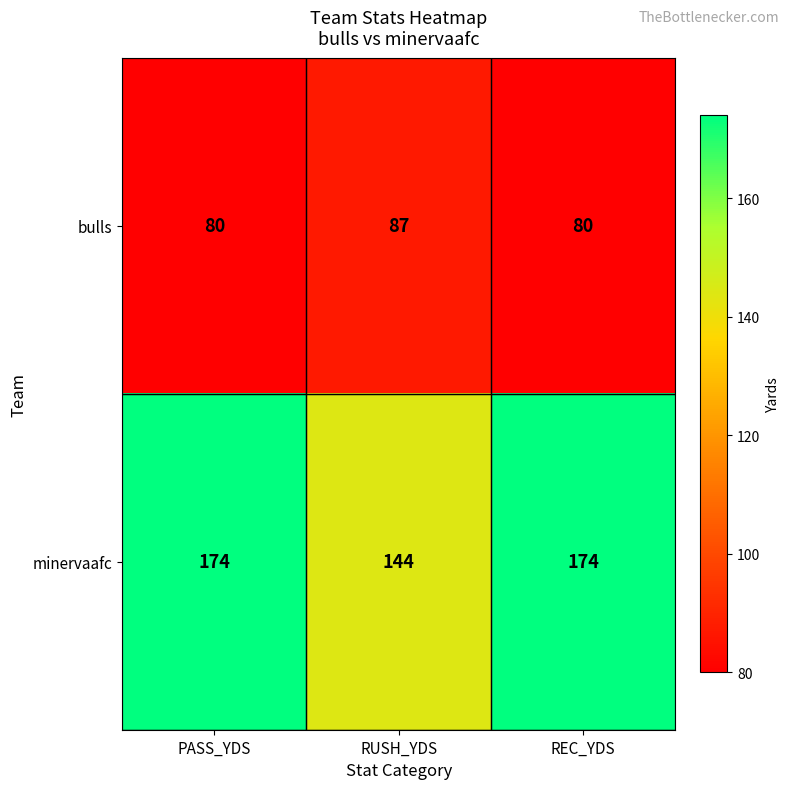

Reading left to right, what are all the values shown in this chart?

bulls: 80	87	80
minervaafc: 174	144	174